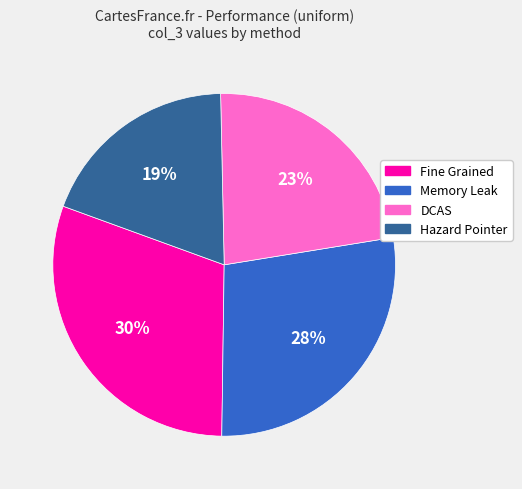

Is the sum of Memory Leak and DCAS greater than half?

Yes